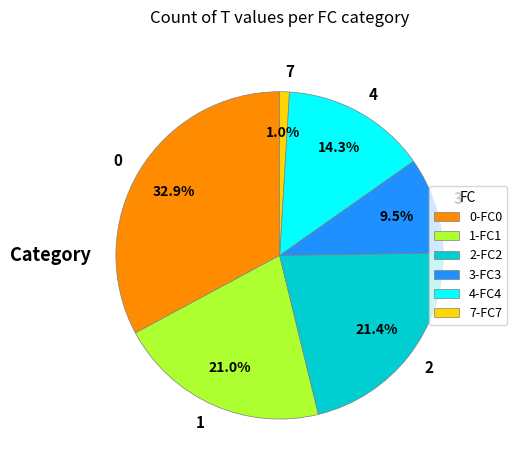

Approximately how many times larger is the value at 0 compared to 4?

2.3